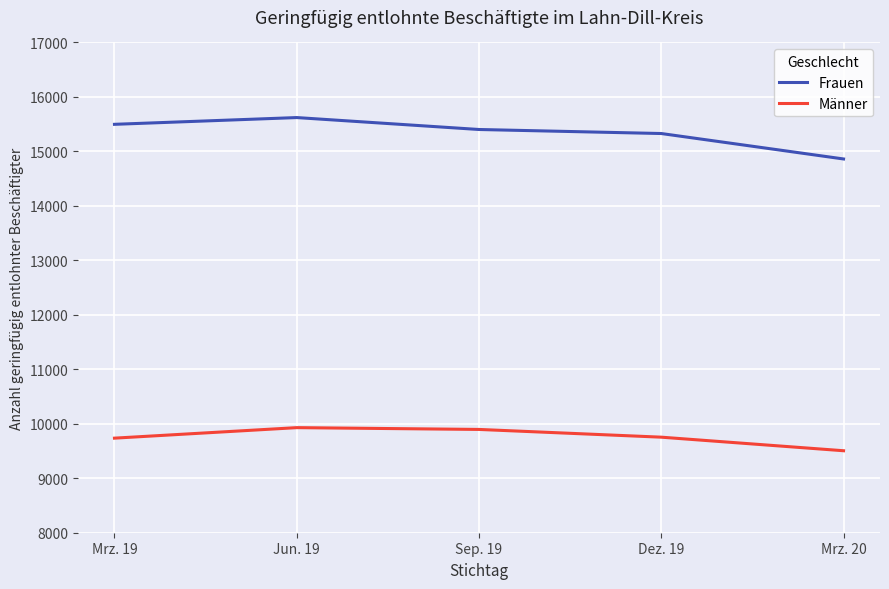

At which category is the sum across all series the highest?

Jun. 19